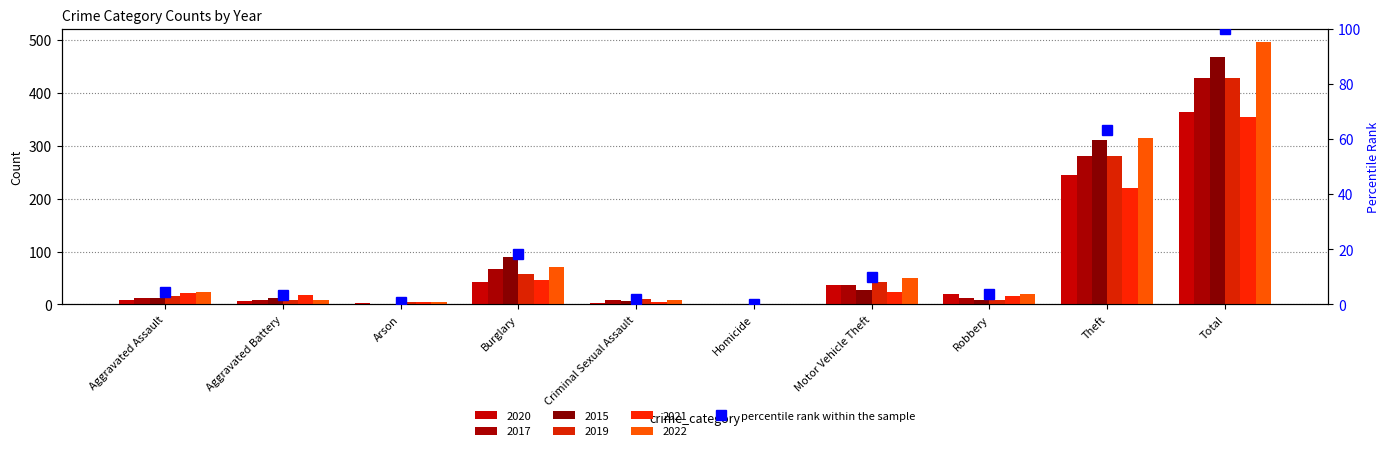

What is the label of the 2nd bar from the right?

Theft